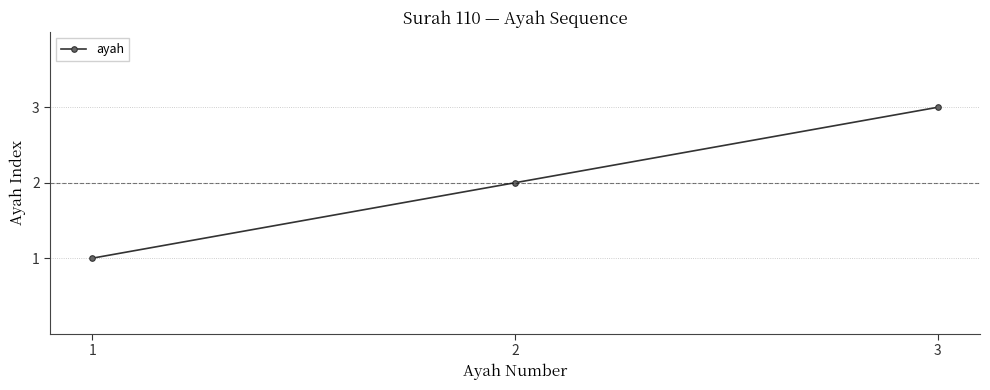

Read the value at 1.

1